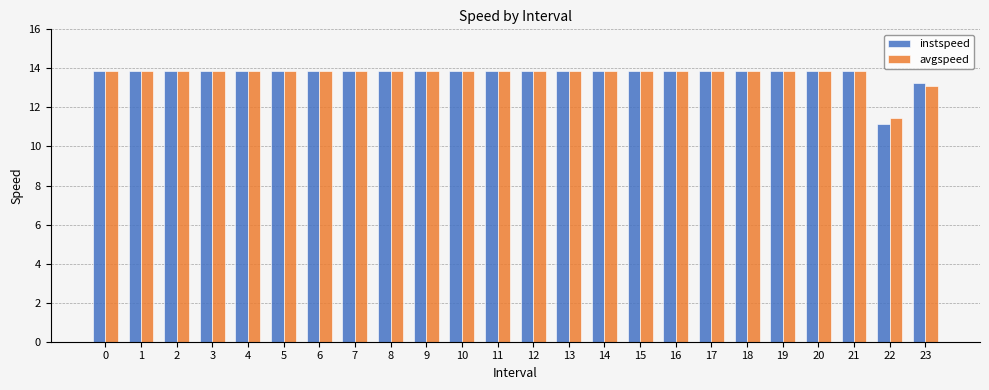

The avgspeed series shows 13.9 at 11. True or false?

True